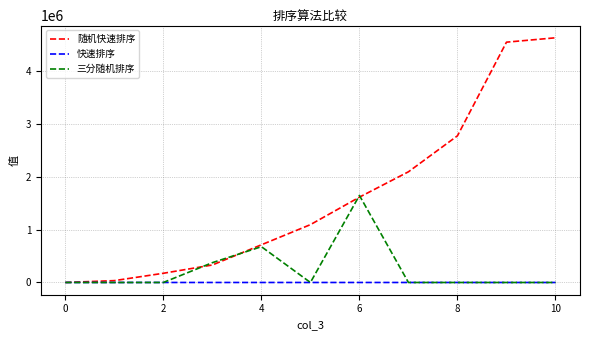

Which series has the largest total across all categories?

随机快速排序